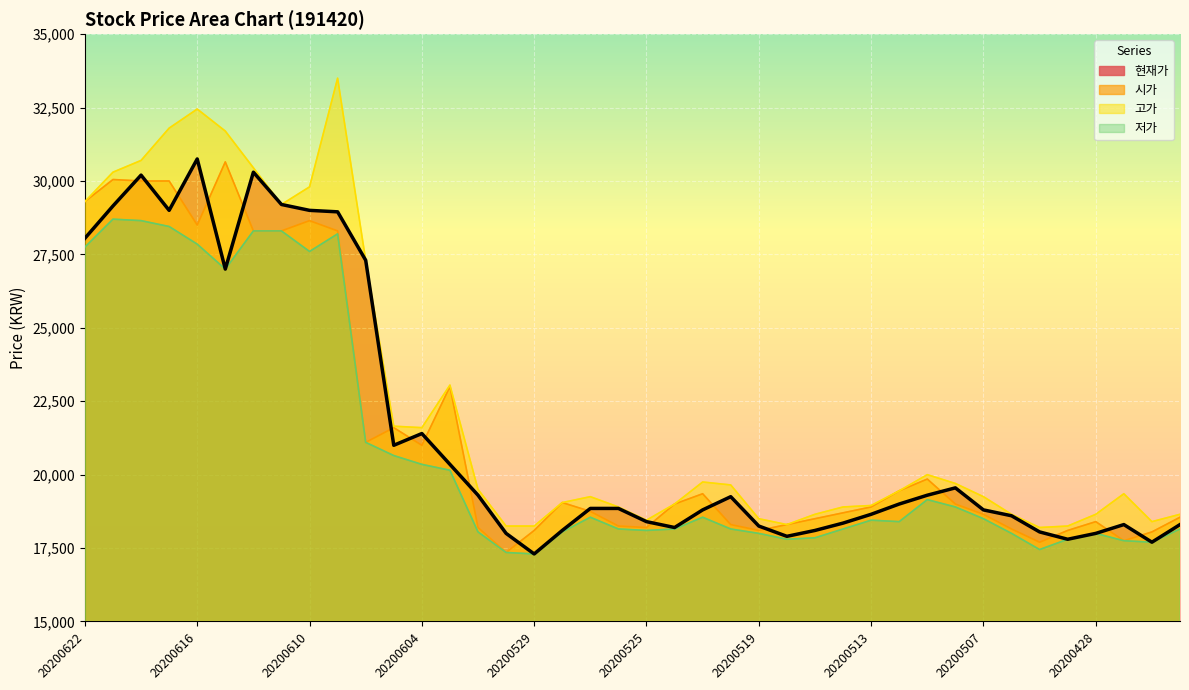

What is the lowest value of the 현재가 series?

17300